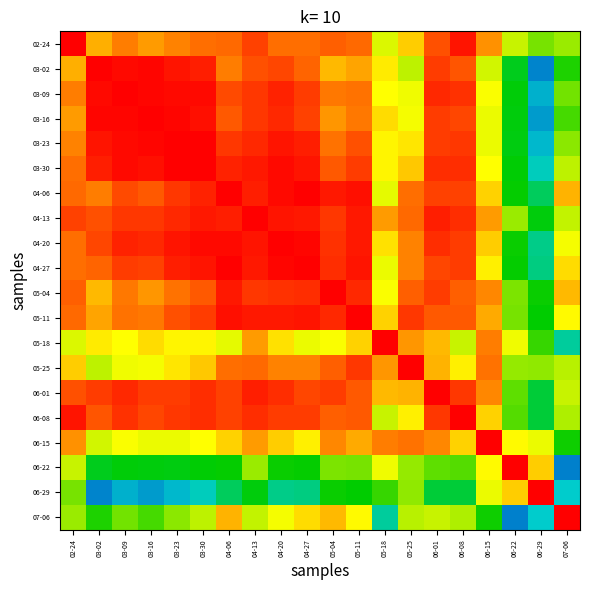

What is the maximum value shown in the chart?

1.0